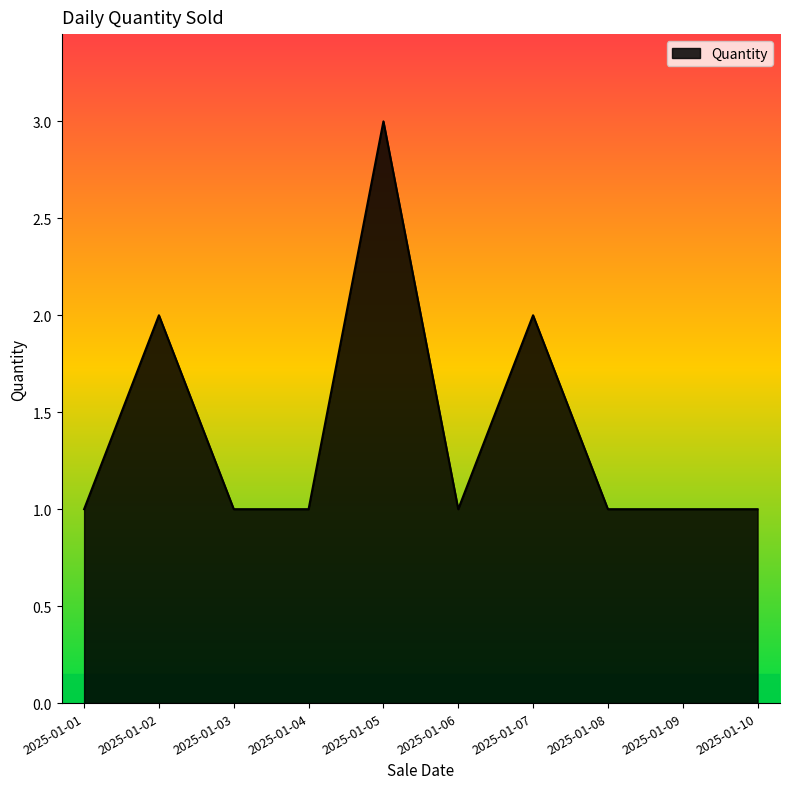

Reading left to right, list all the values displayed in this chart.

1	2	1	1	3	1	2	1	1	1